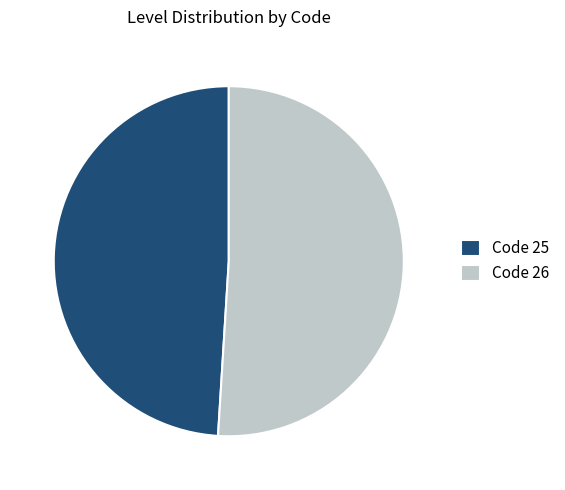

What is the ratio of the value at Code 25 to the value at Code 26?

1.0